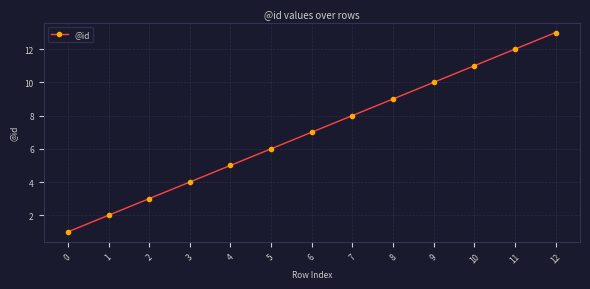

At which label is the value closest to 7?

6